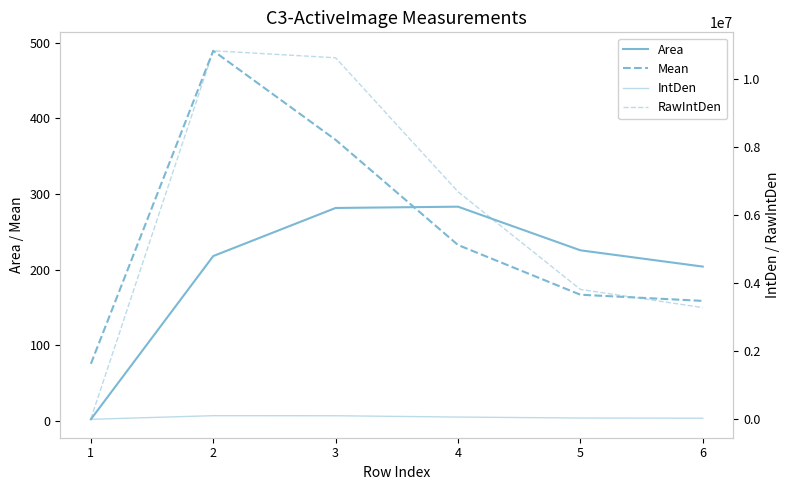

Which series has the widest spread of values?

RawIntDen